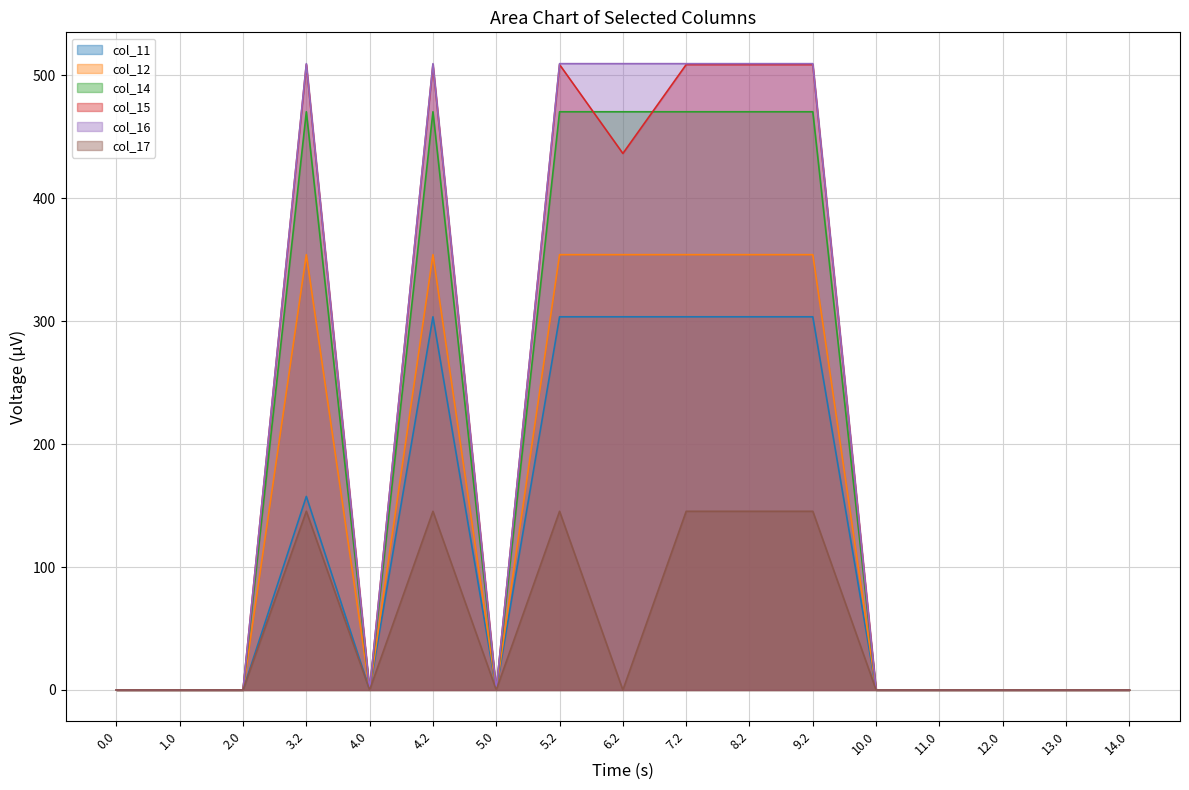

Which has a higher value, 6.2 or 8.2?

6.2